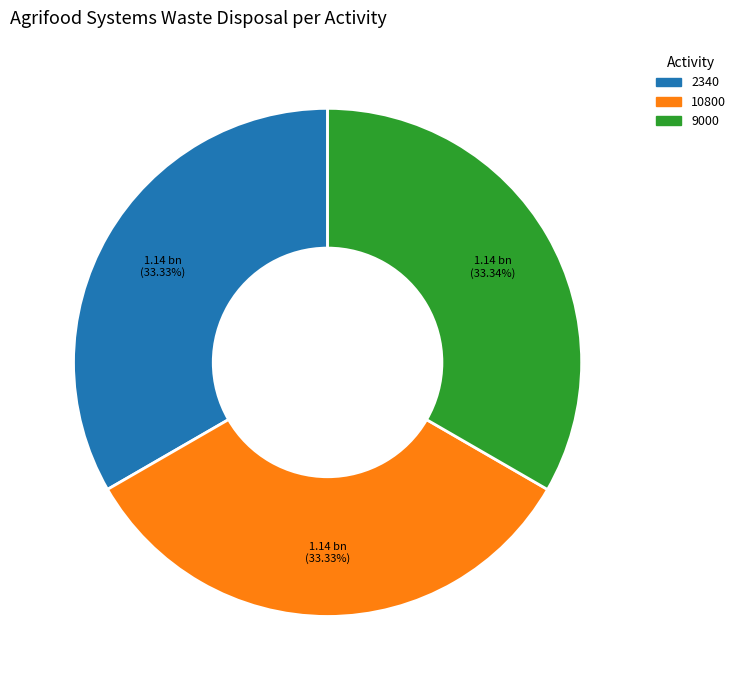

To the nearest percent, what is the combined percentage of 10800 and 2340?

67%